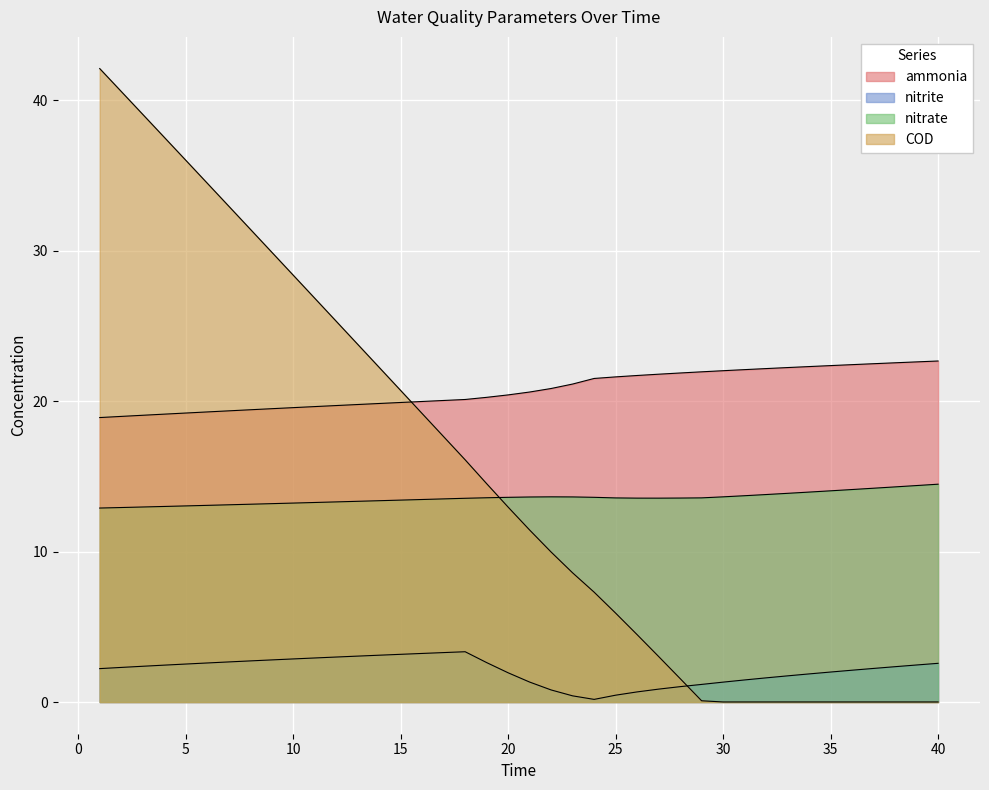

Is the value of COD at 23 greater than the value of ammonia at 36?

No